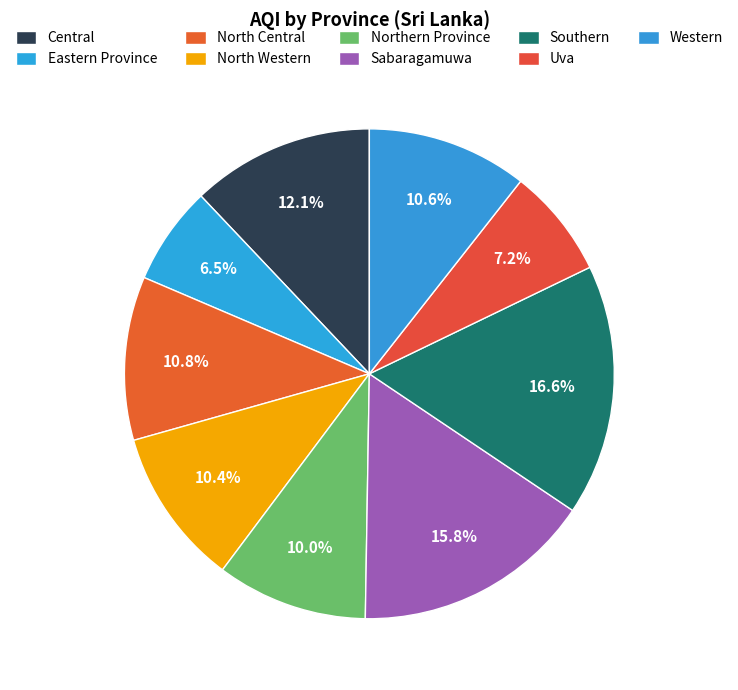

Is the sum of Western and Southern greater than half?

No